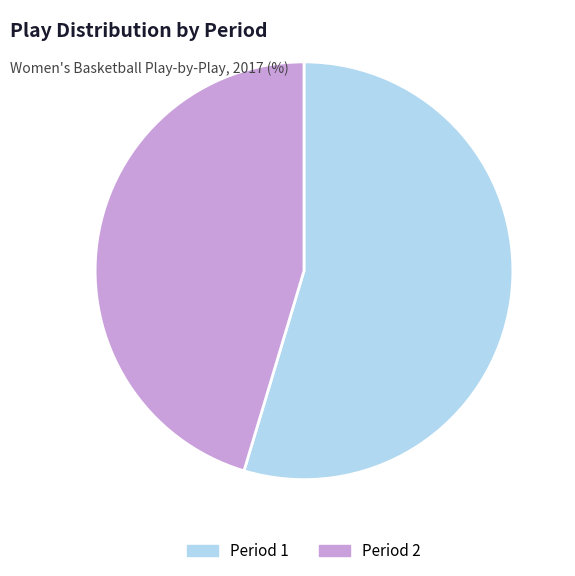

Approximately how many times larger is the value at Period 1 compared to Period 2?

1.2